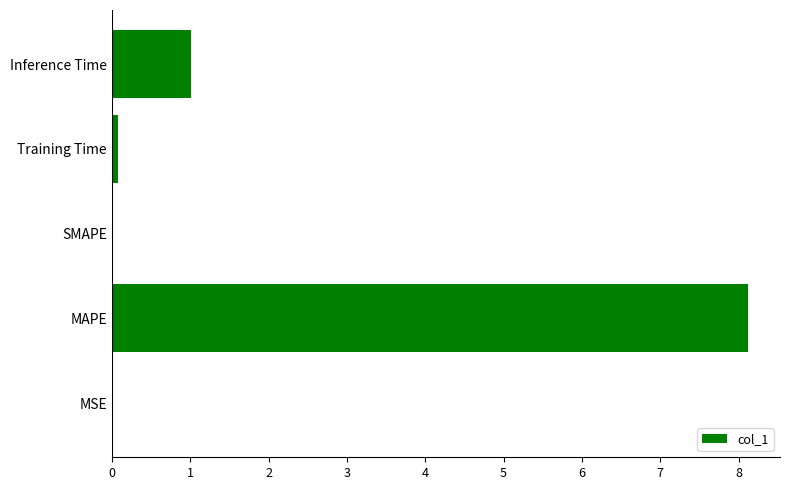

Between Inference Time and SMAPE, which is larger?

Inference Time